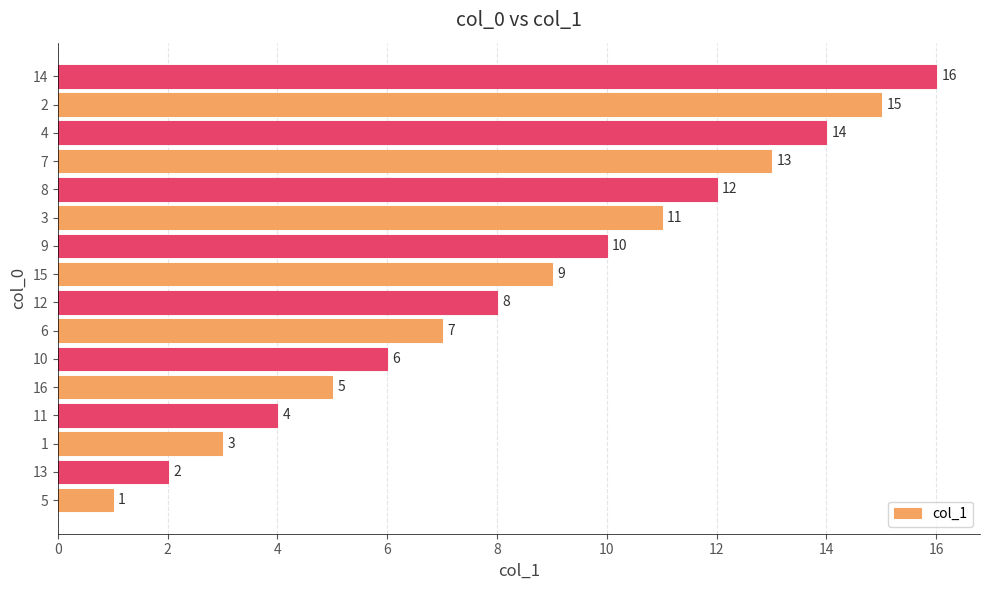

What is the approximate value at 11, to the nearest 10?

0